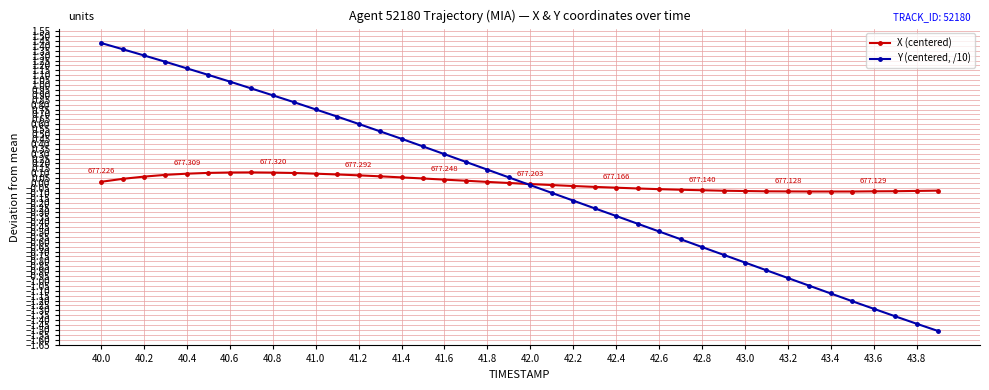

True or false: X (centered) has more than 0 points higher than both neighbors.

True